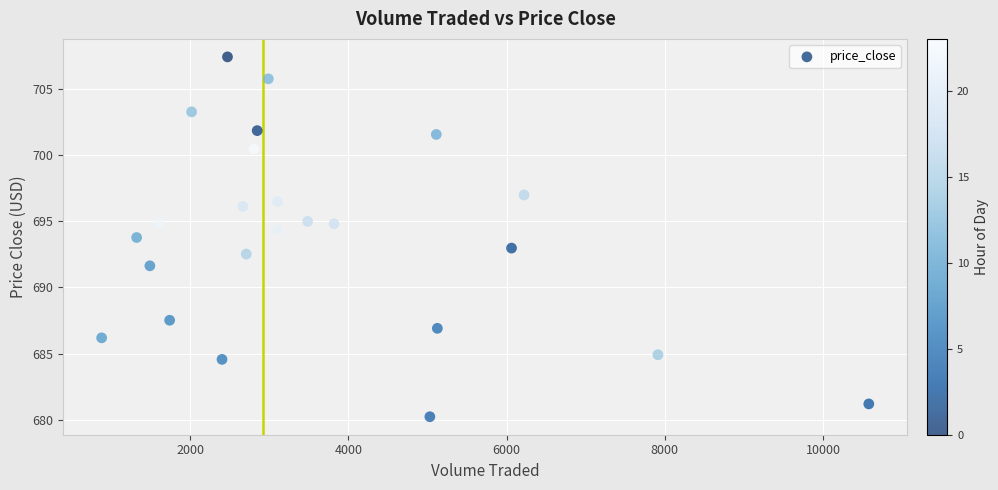

What is the range of Y values (max minus min)?

27.2